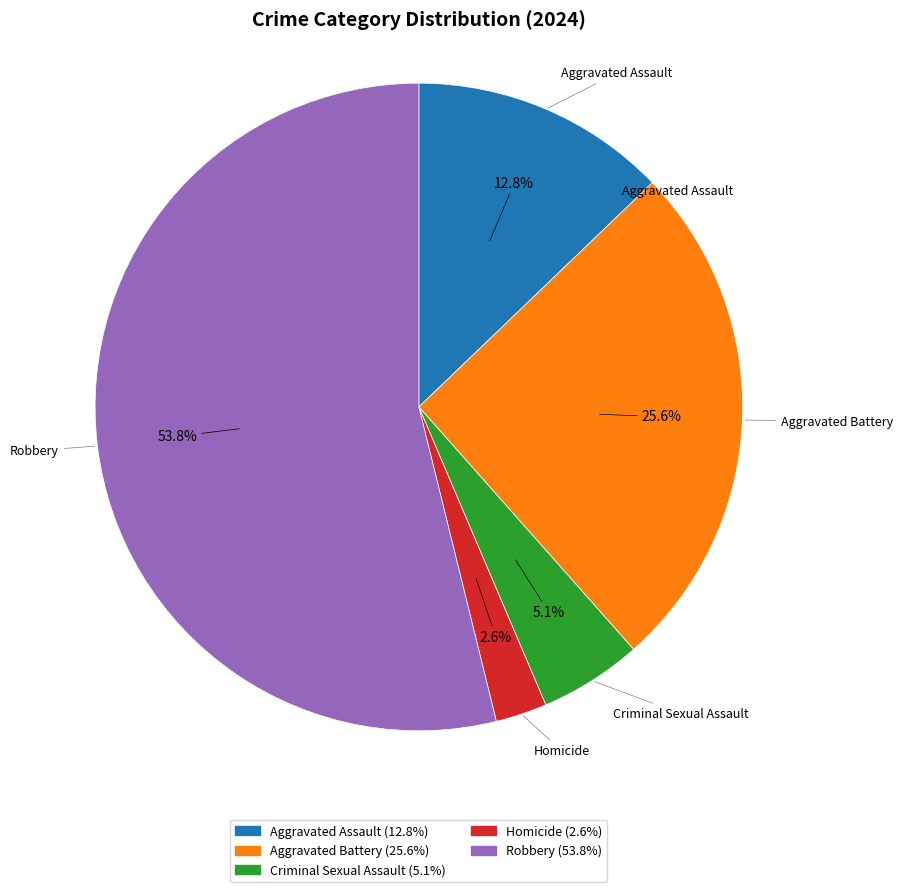

Is it true that Robbery is 54% of the pie?

True